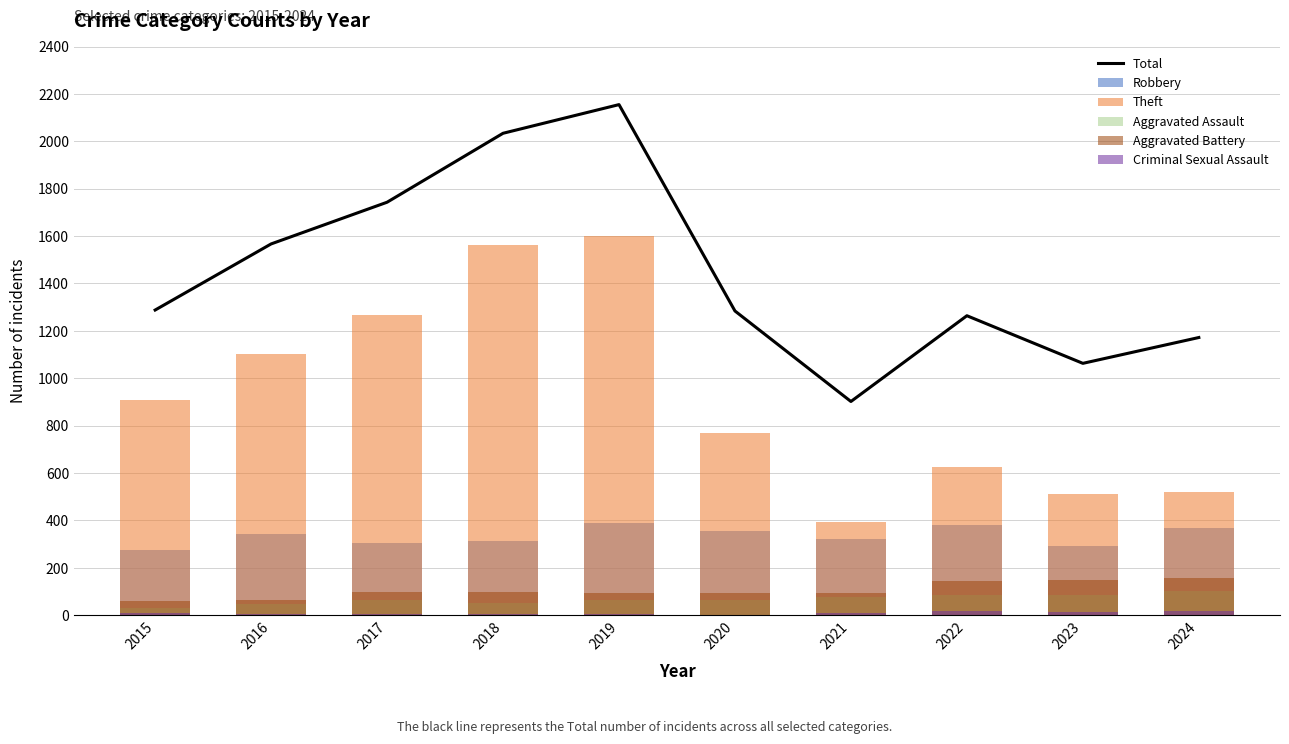

Which series changed the most between 2019 and 2024?

Theft